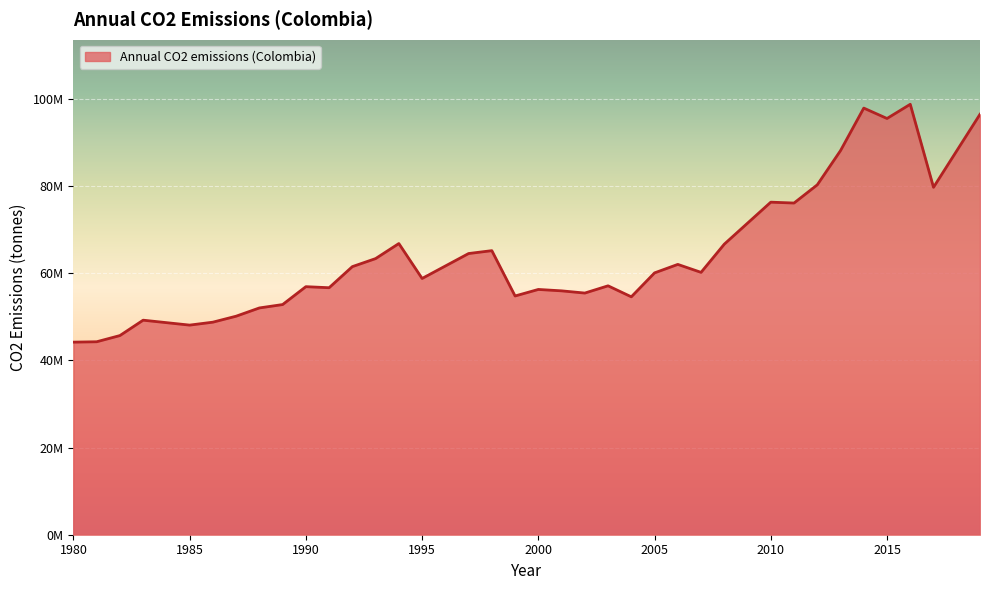

List the labels in order of value, smallest first.

1980, 1981, 1982, 1985, 1986, 1983, 1987, 1988, 1989, 2004, 1999, 2002, 2001, 2000, 1991, 1990, 2003, 1995, 2005, 2007, 1992, 2006, 1993, 1997, 1998, 2008, 1994, 2011, 2010, 2017, 2012, 2013, 2015, 2019, 2014, 2016